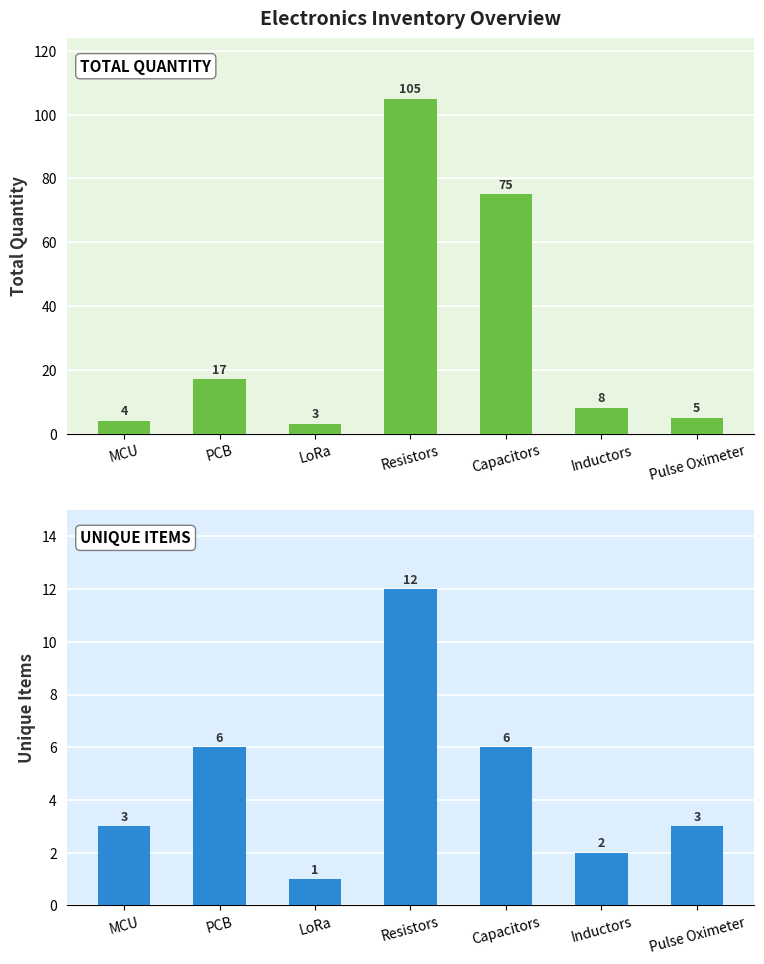

At which label does Total Quantity first exceed 8?

PCB